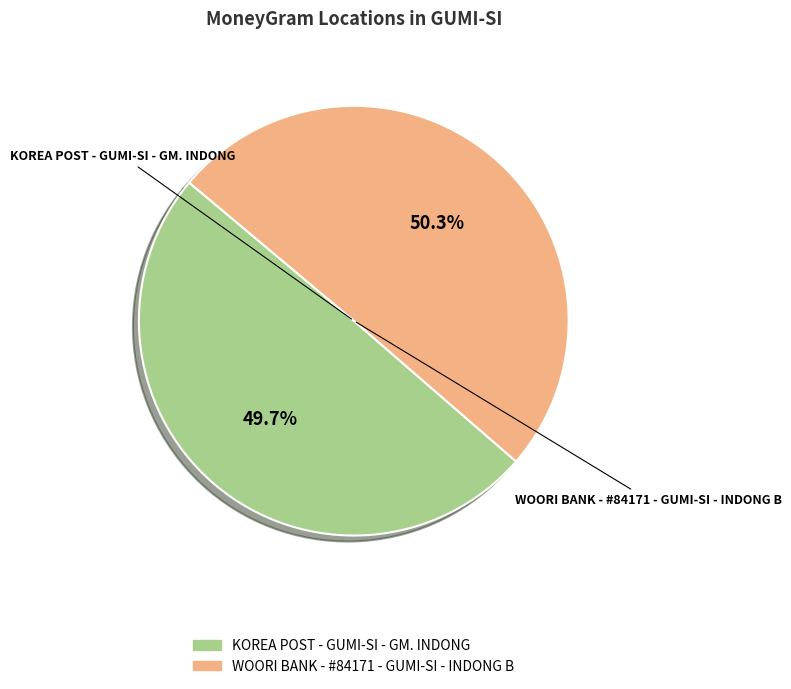

Does any single category account for the majority?

Yes